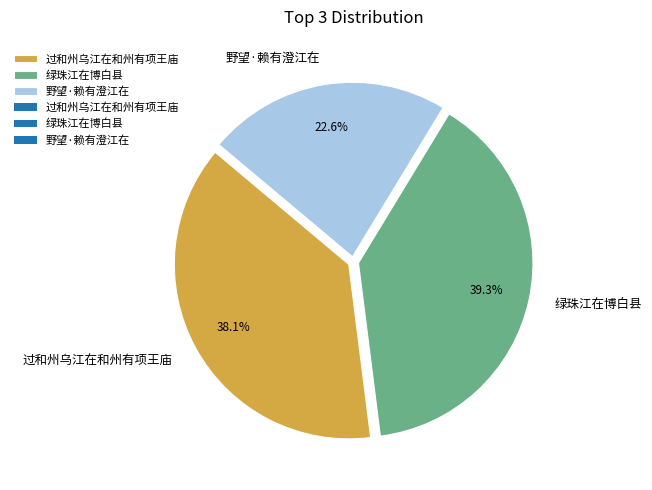

The 野望·赖有澄江在 slice represents 36% of the pie. True or false?

False